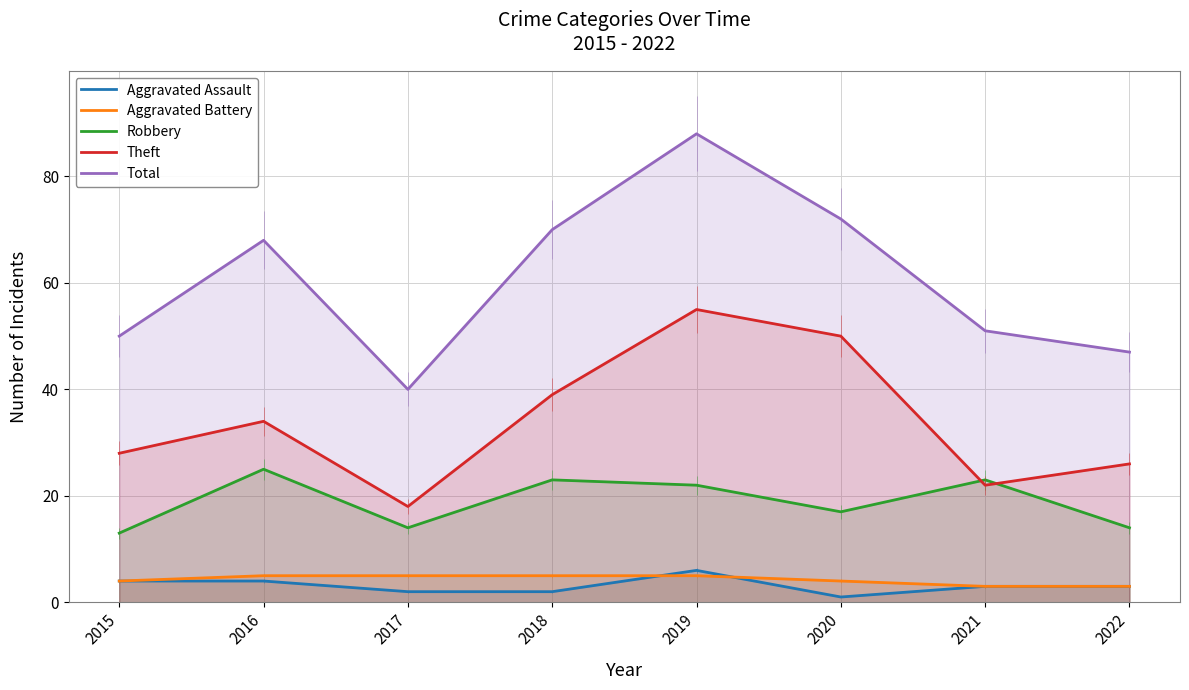

Which series has the largest range (max minus min)?

Total